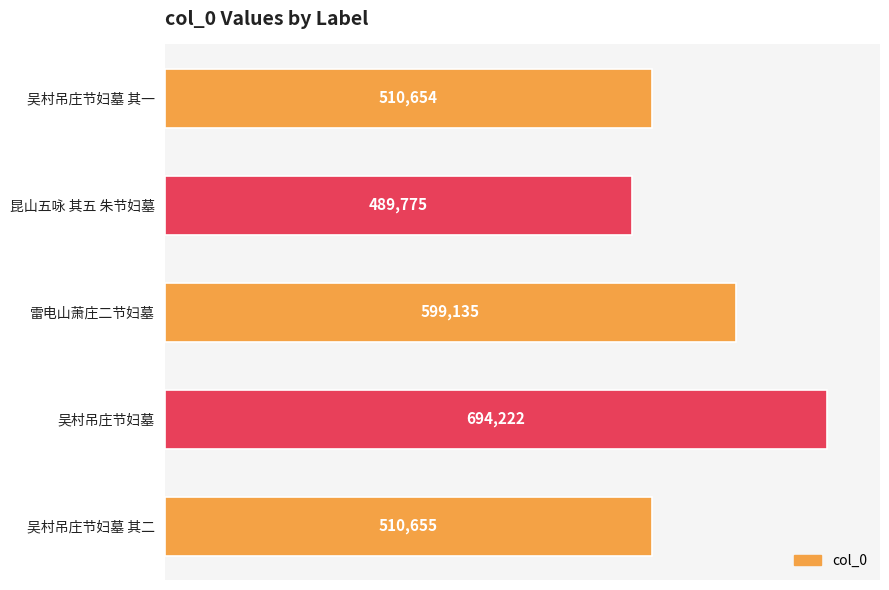

Where is the data nearest to the value 591998?

雷电山萧庄二节妇墓